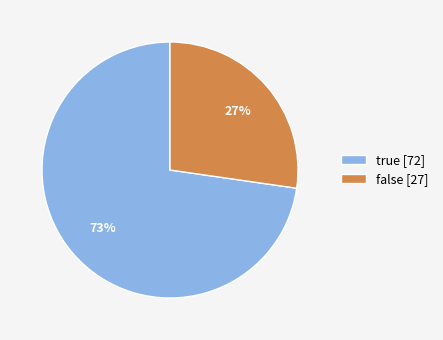

Combined, do true [72] and false [27] account for over 50%?

Yes